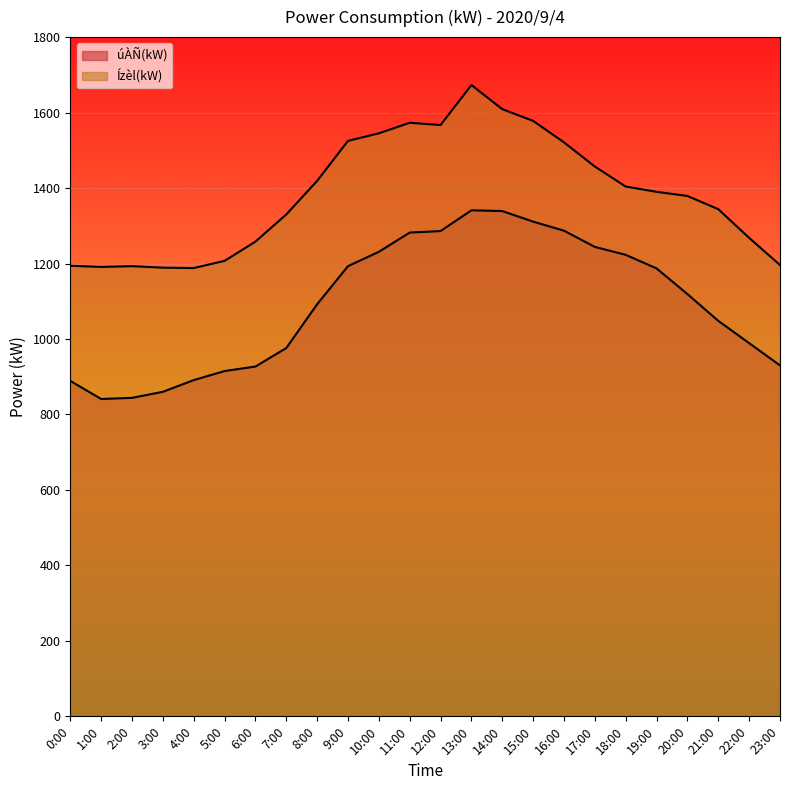

True or false: Ízèl(kW) and úÀÑ(kW) cross at least once.

False